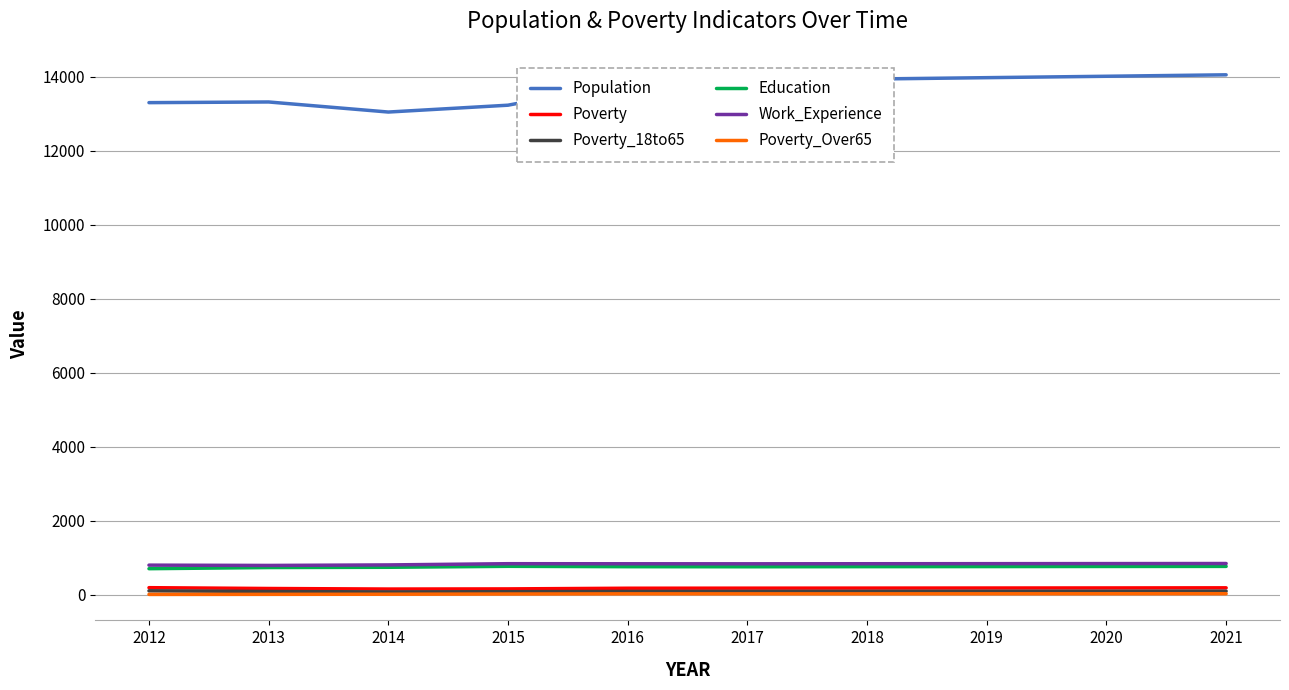

The Poverty_18to65 series shows 95 at 2021. True or false?

True